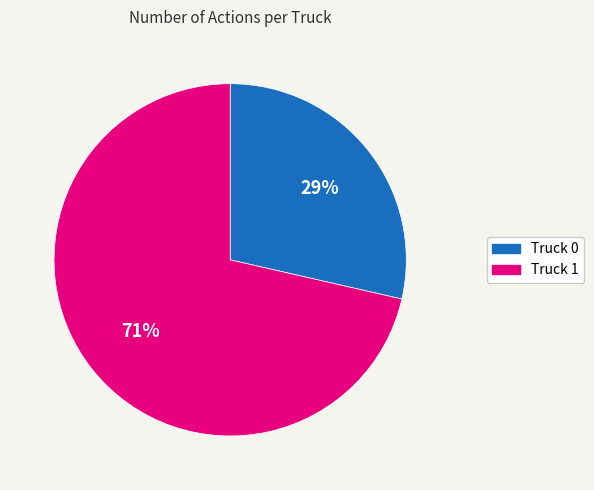

Is there a majority slice in this chart?

Yes